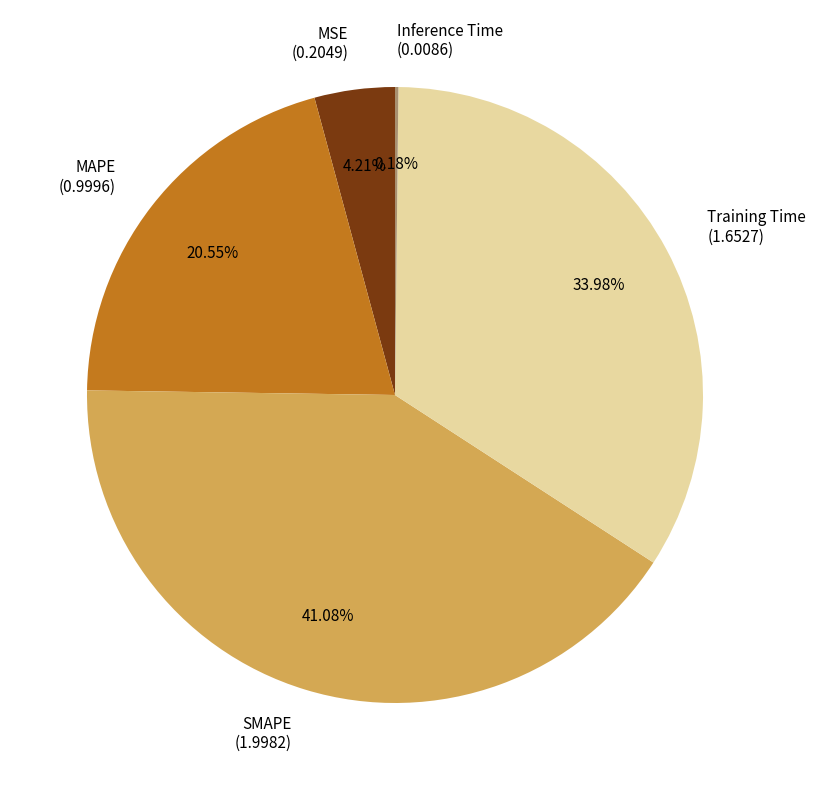

To the nearest percent, what is the combined percentage of MAPE and SMAPE?

62%